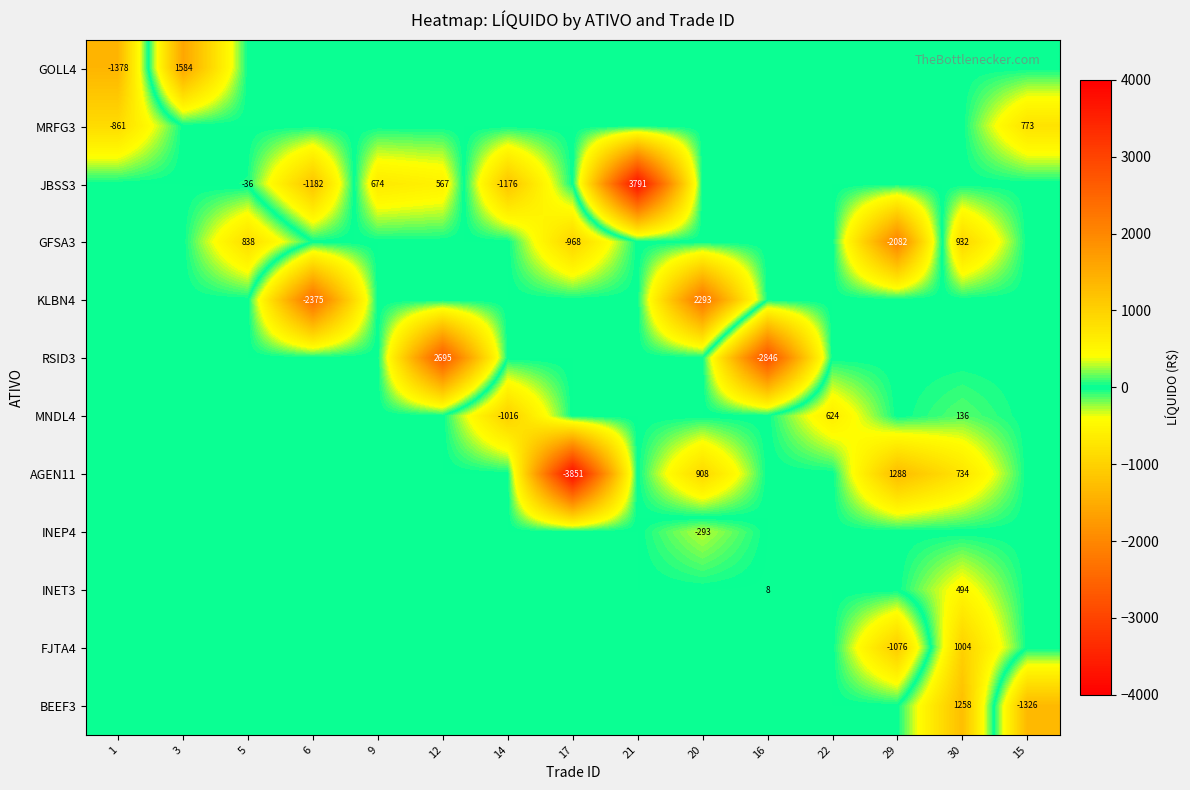

The value of GFSA3 at 30 is 932. True or false?

True